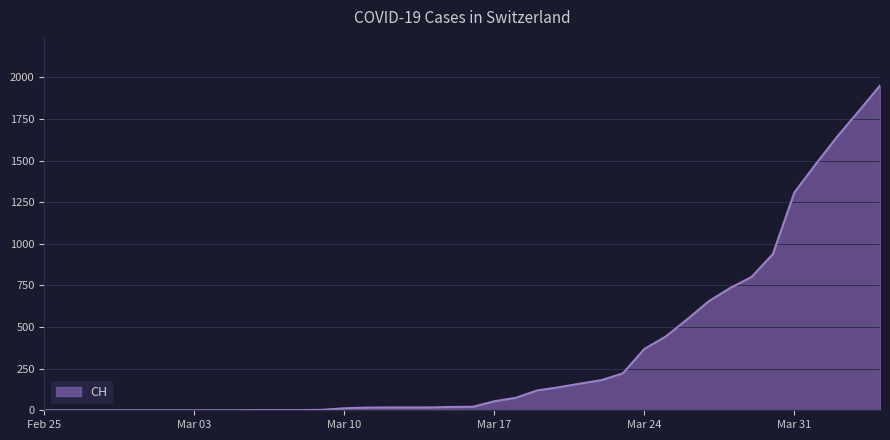

What is the difference between the maximum and minimum values?

1950